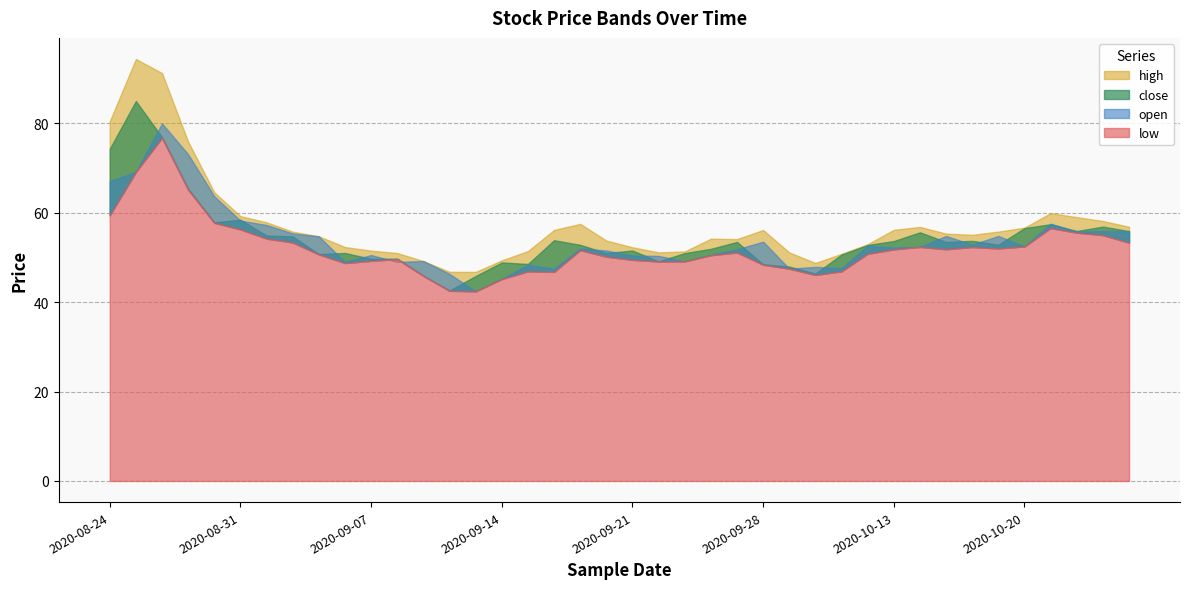

At which category is the sum across all series the highest?

2020-08-26